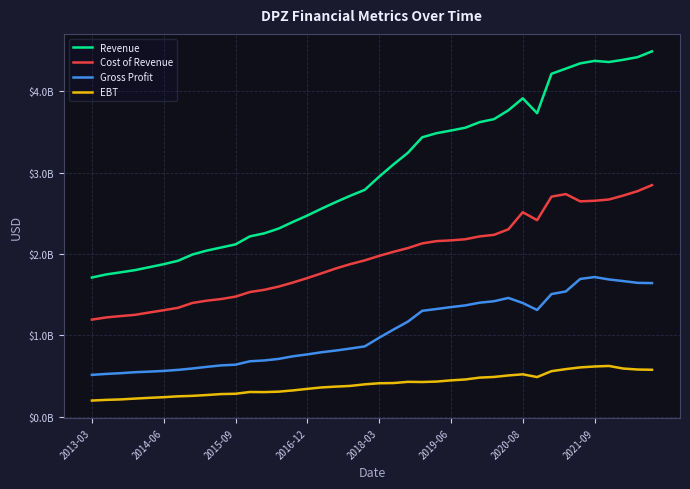

Does the chart have visible grid lines?

Yes